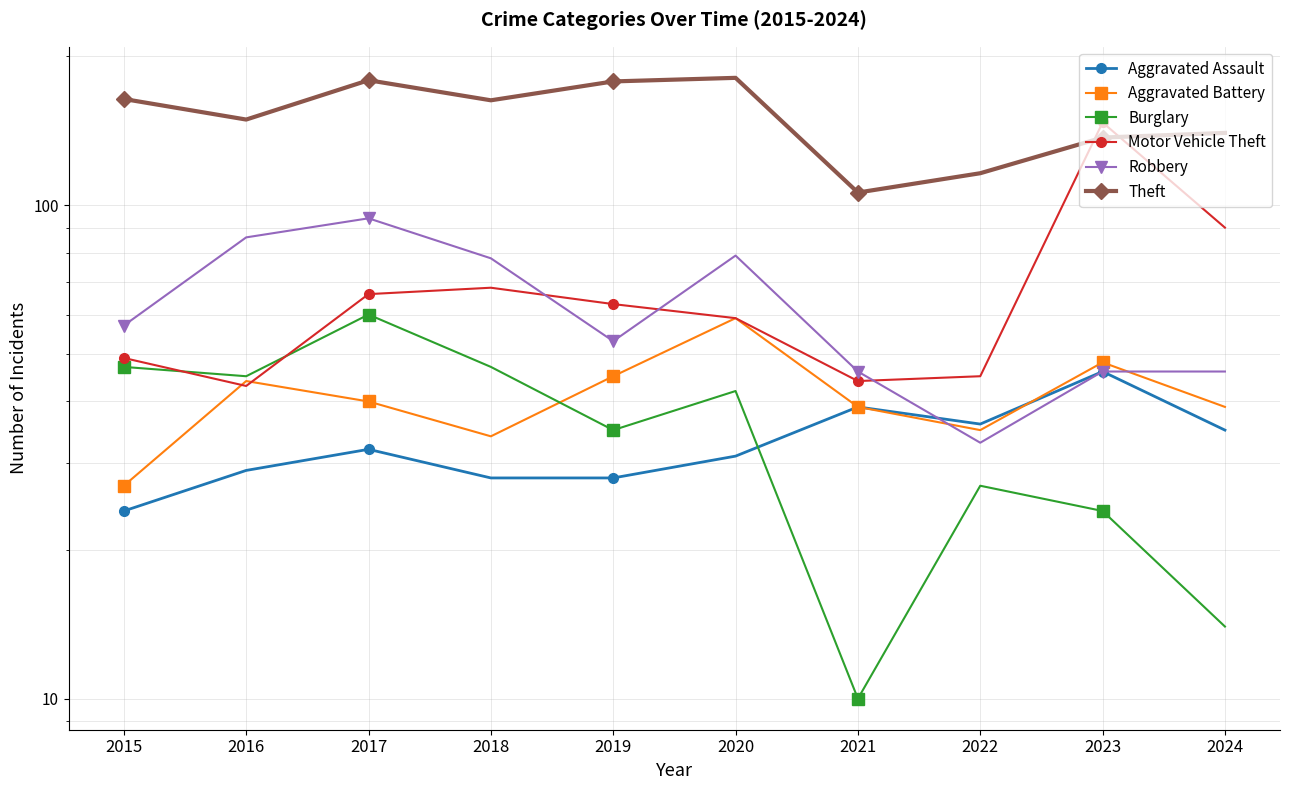

Which label corresponds to the smallest value in the chart?

2021